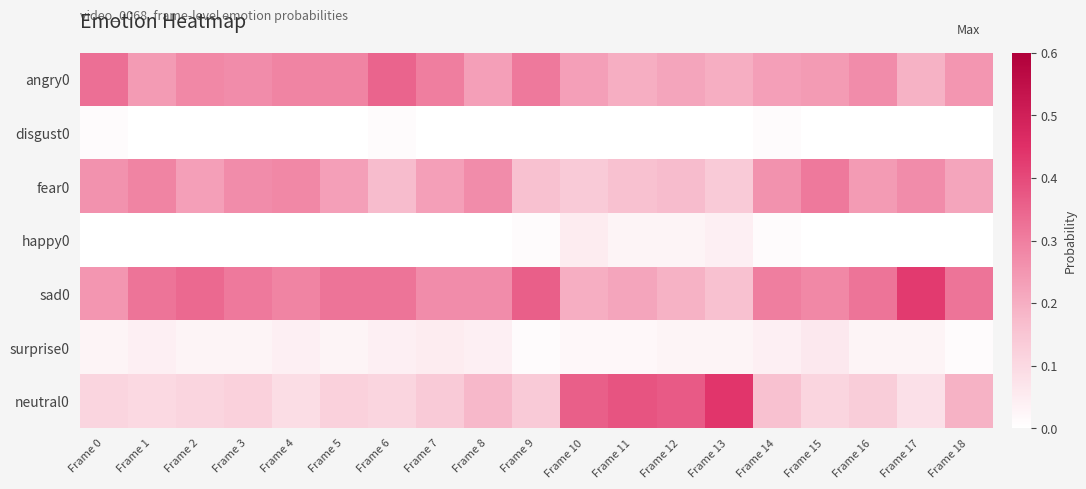

What is the total value across all series at Frame 5?

1.0